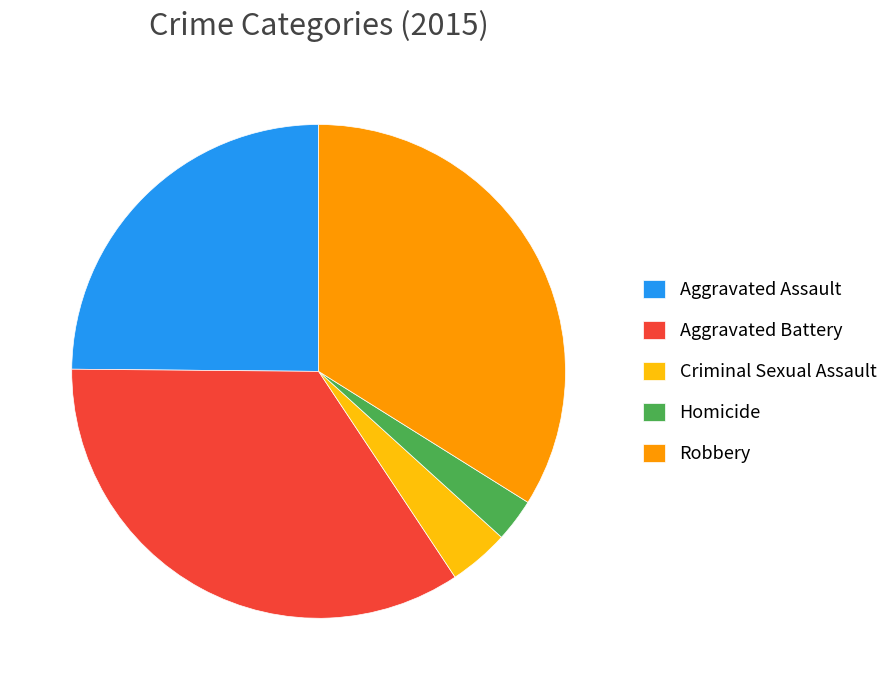

Between Homicide and Robbery, which is larger?

Robbery